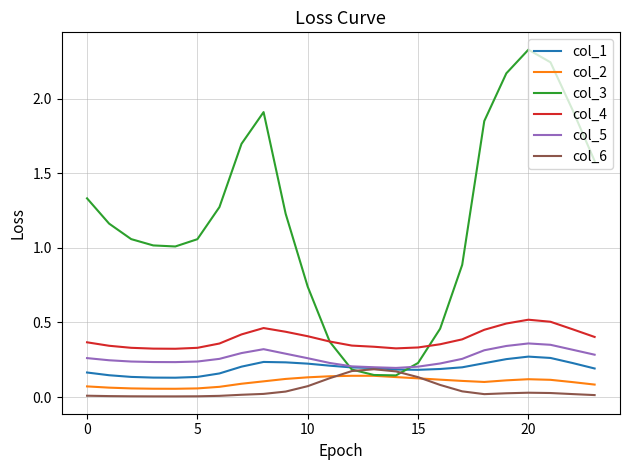

Which series has the largest total across all categories?

col_3